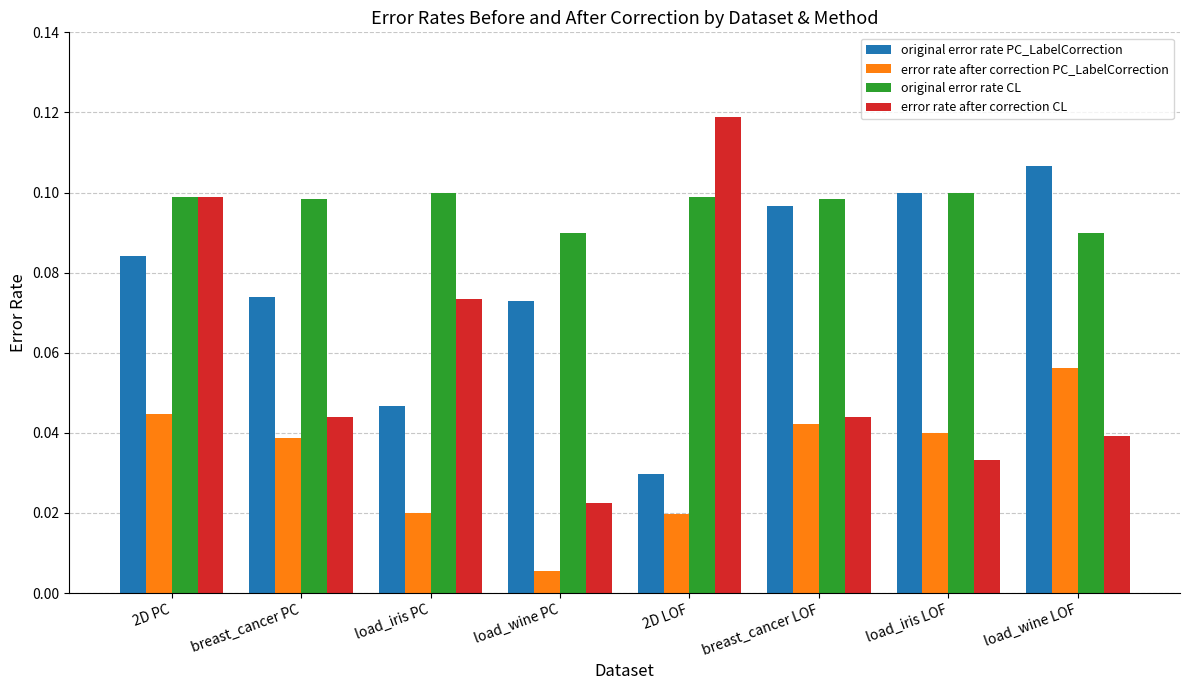

How many error rate after correction PC_LabelCorrection values are between 0 and 1?

8